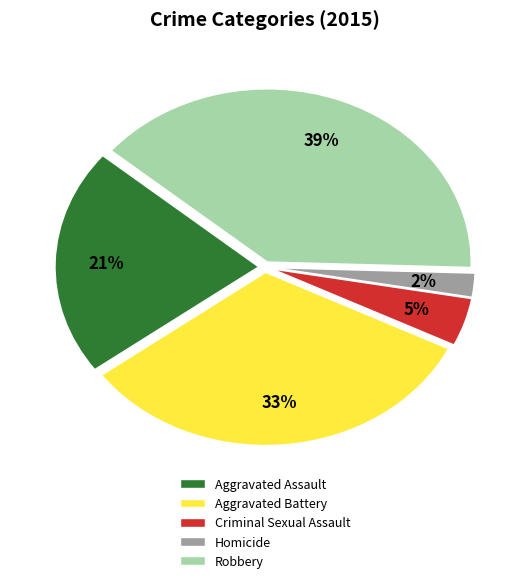

How many slices are in this pie chart?

5